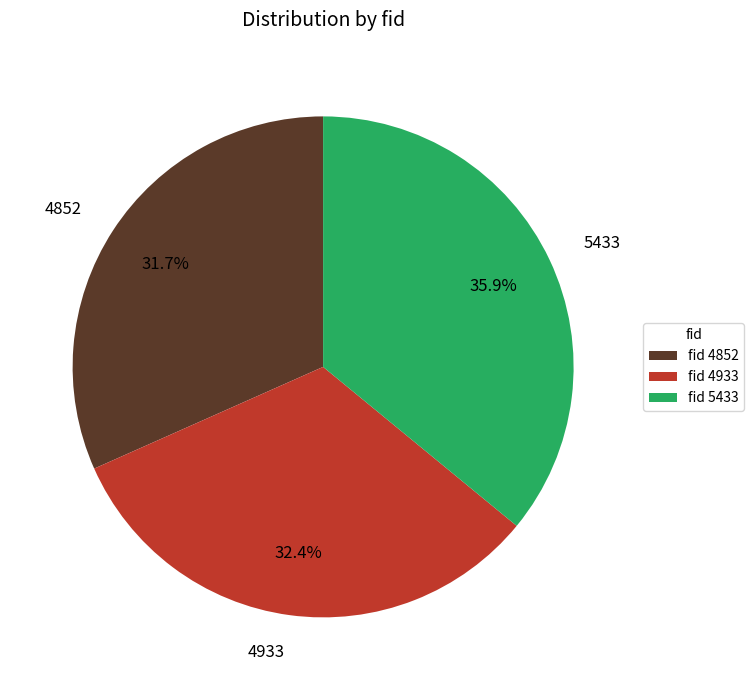

Is there a majority slice in this chart?

No